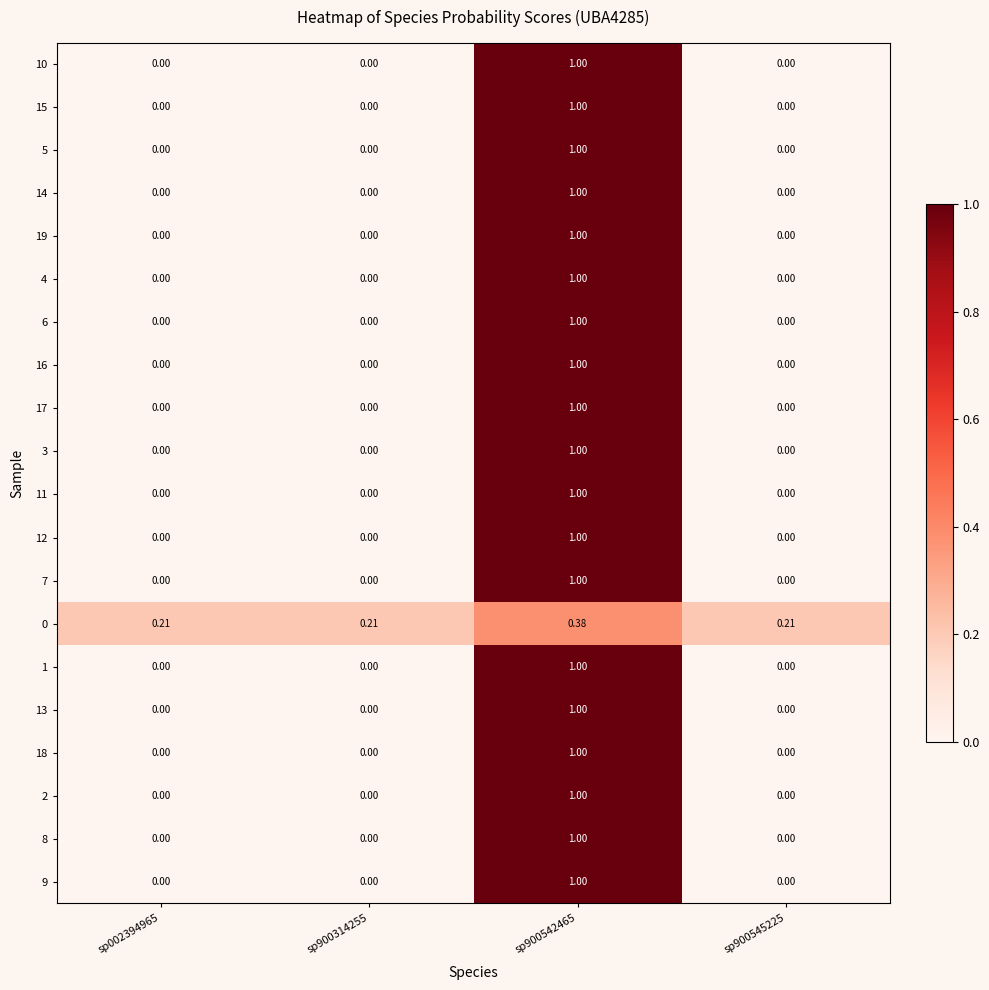

Is the value of 0 at sp900314255 greater than the value of 16 at sp900314255?

Yes